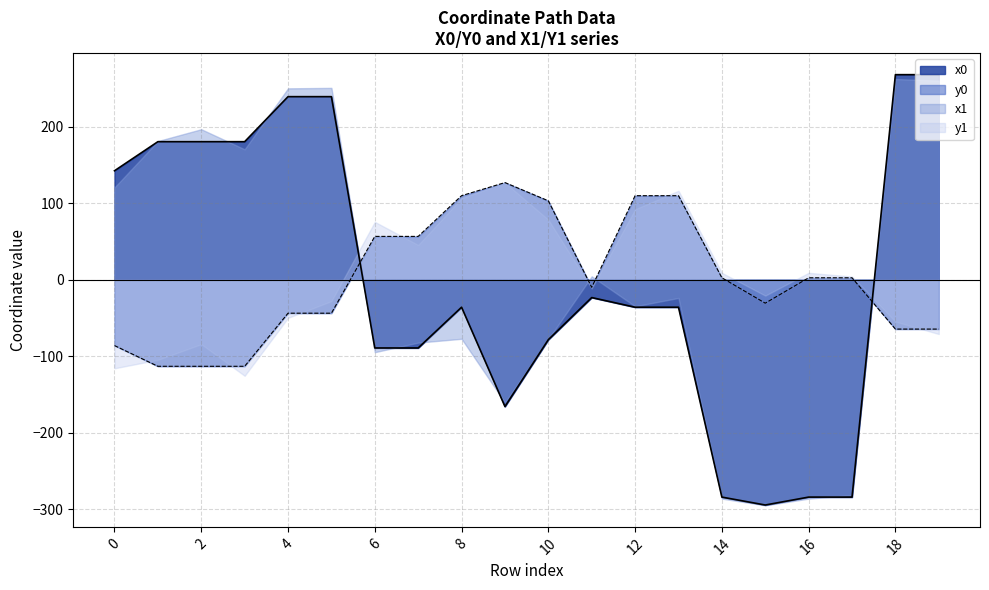

The value of y0 at 14 is 4.0. True or false?

False